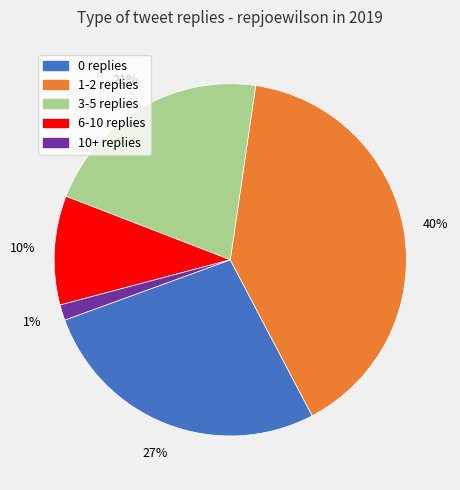

The 10+ replies slice represents 11% of the pie. True or false?

False